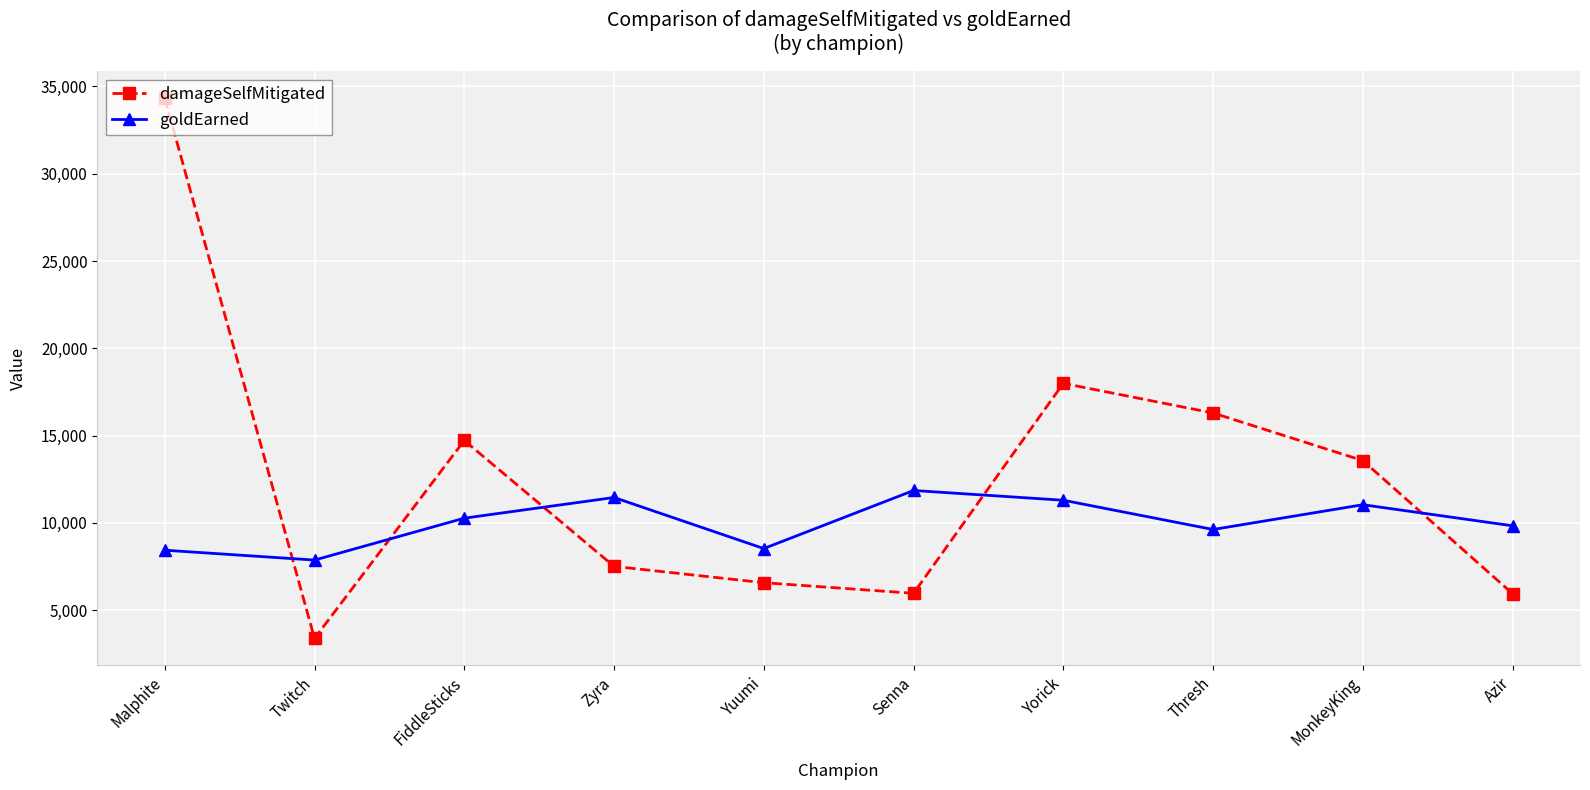

How many distinct data groups are displayed?

2